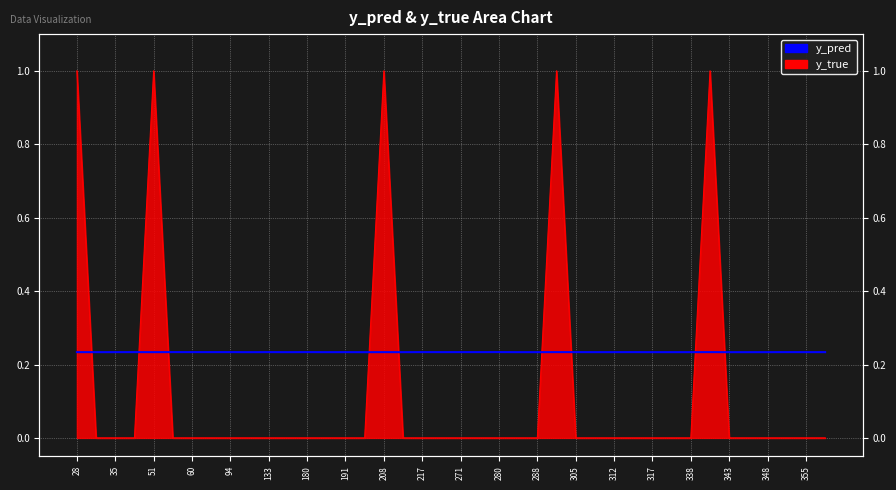

The value at 35 is 0.1. True or false?

False